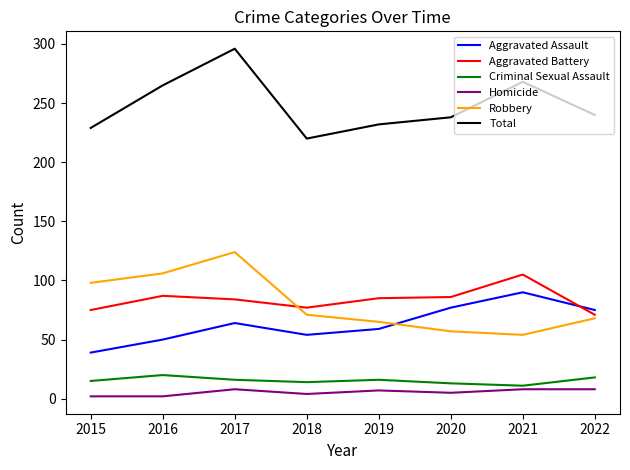

What is the difference between the Aggravated Assault values at 2022 and 2021?

15